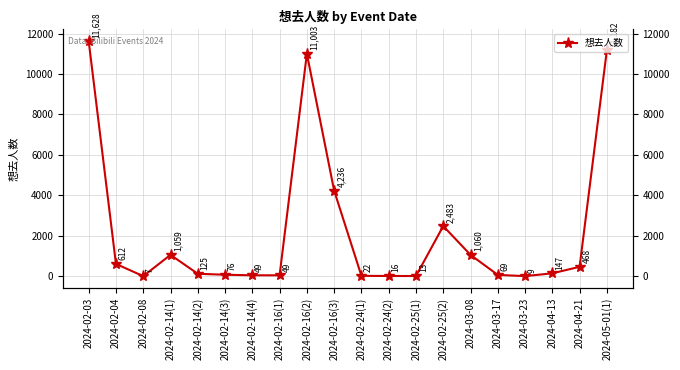

What value does the data have at 2024-02-25(2), to the nearest 50?

2500